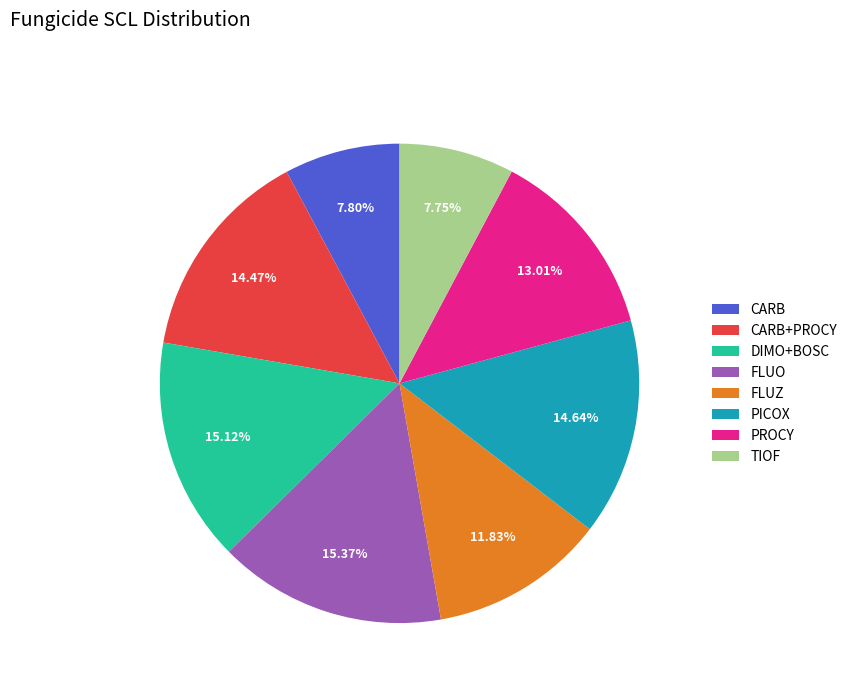

Do PICOX and DIMO+BOSC together represent more than half of the pie?

No